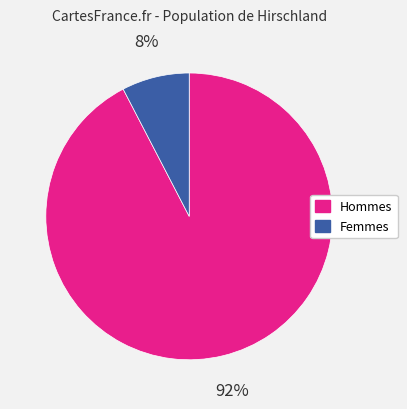

Does any single category account for the majority?

Yes